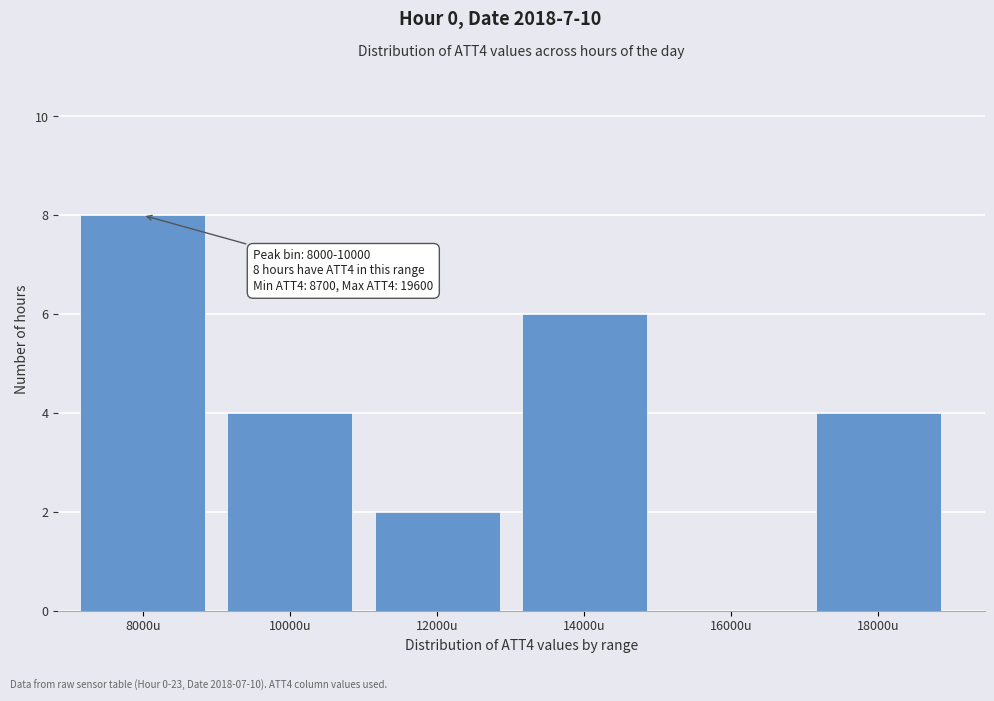

Reading left to right, what are all the values shown in this chart?

8000u=8	10000u=4	12000u=2	14000u=6	16000u=0	18000u=4